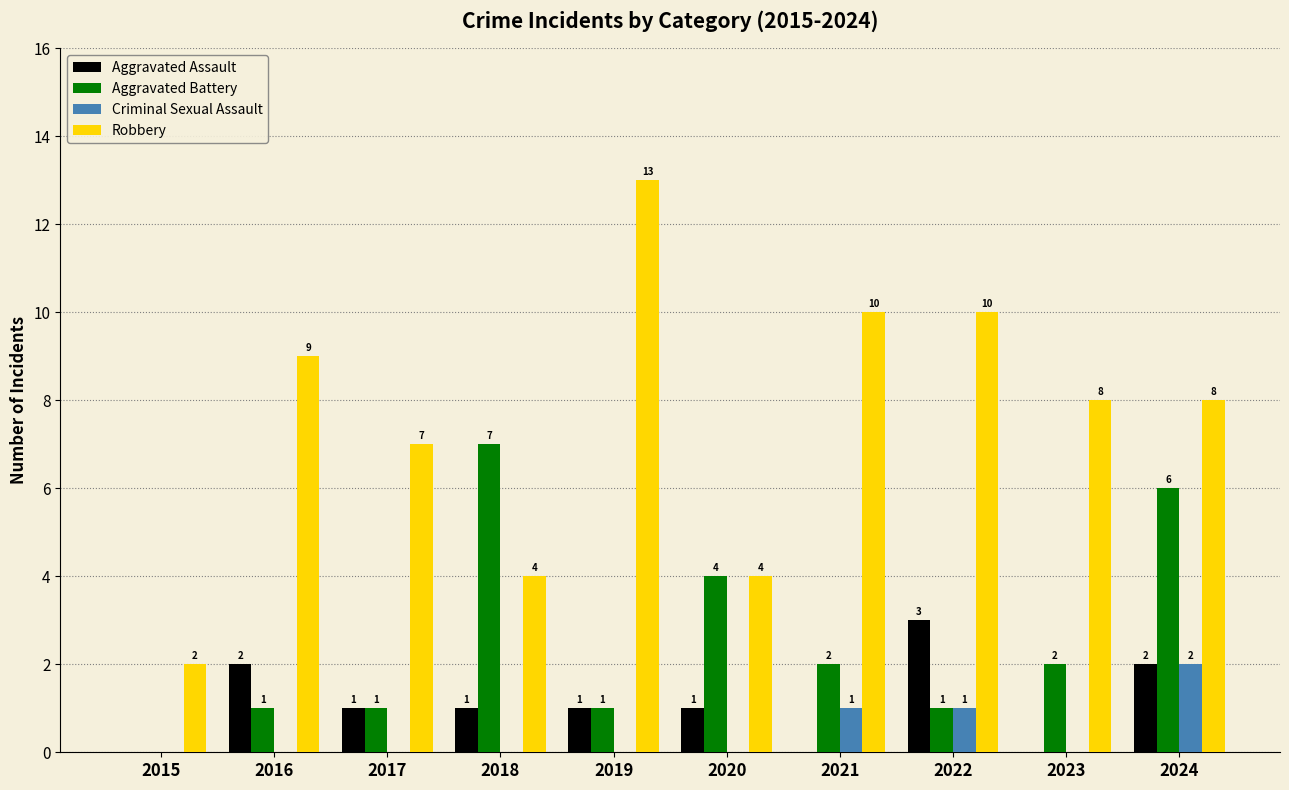

Where does the Aggravated Assault series first go above 1?

2016